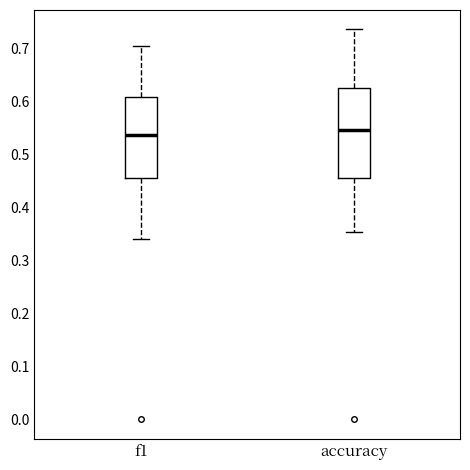

Reading left to right, read every box against the y-axis: the position of its median line, the range the box covers, and the ends of its whiskers. The values are not printed on the chart, so give them approximately, as read against the axis.

f1: median 0.54, box 0.45 to 0.61, whiskers 0.34 to 0.70
accuracy: median 0.55, box 0.45 to 0.63, whiskers 0.35 to 0.74